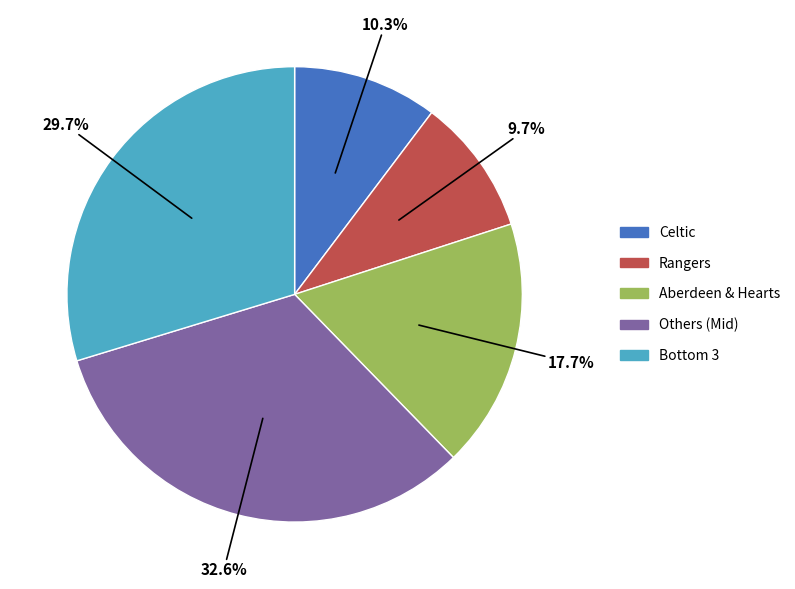

Is there any slice that represents more than half of the pie?

No